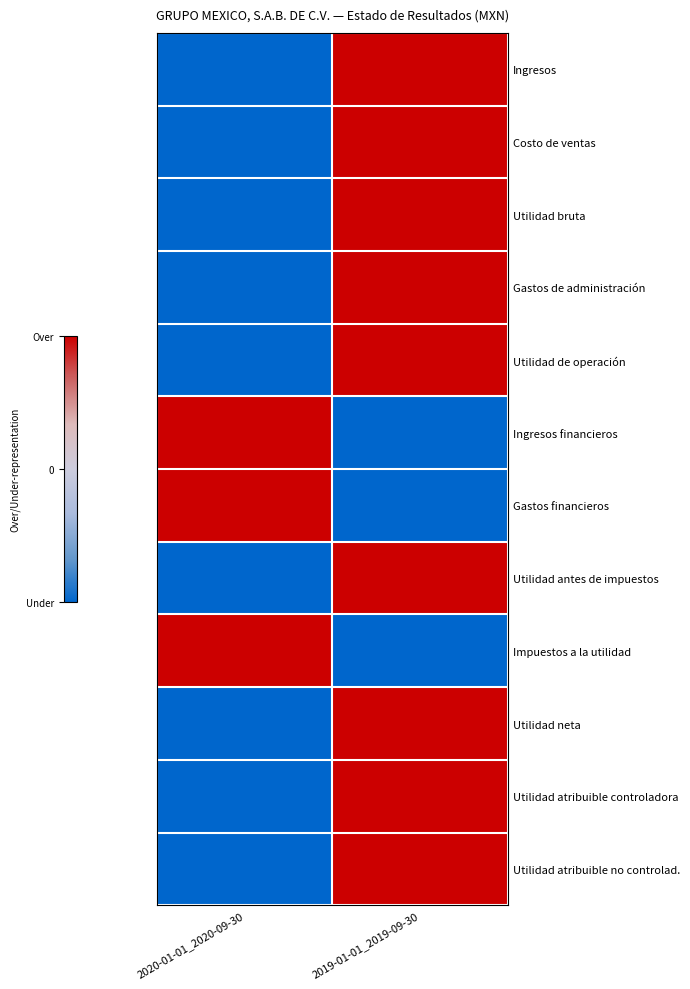

Count the number of data series in this chart.

12